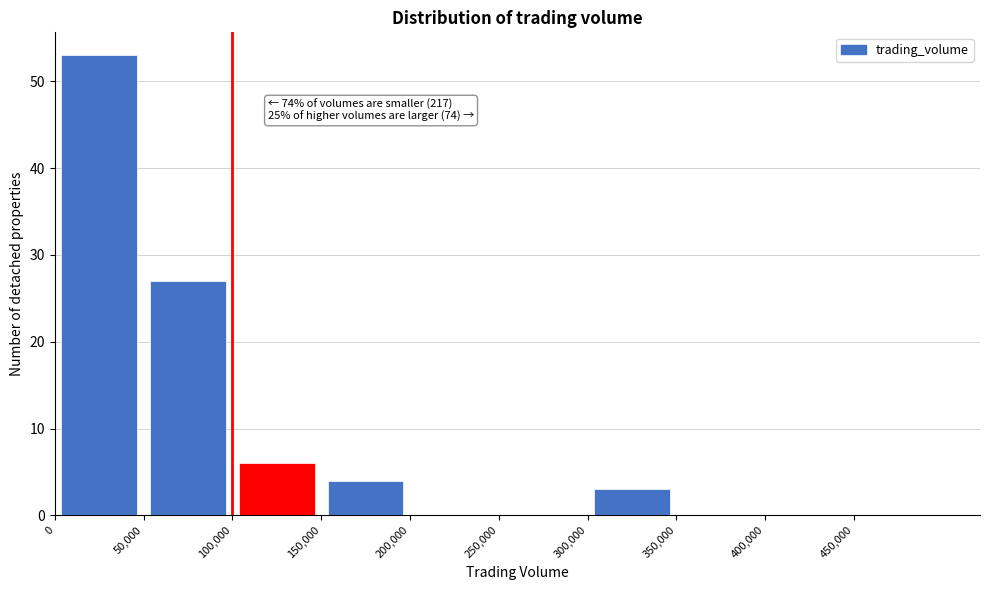

Over which range of the x-axis is the bar tallest?

0 to 50000